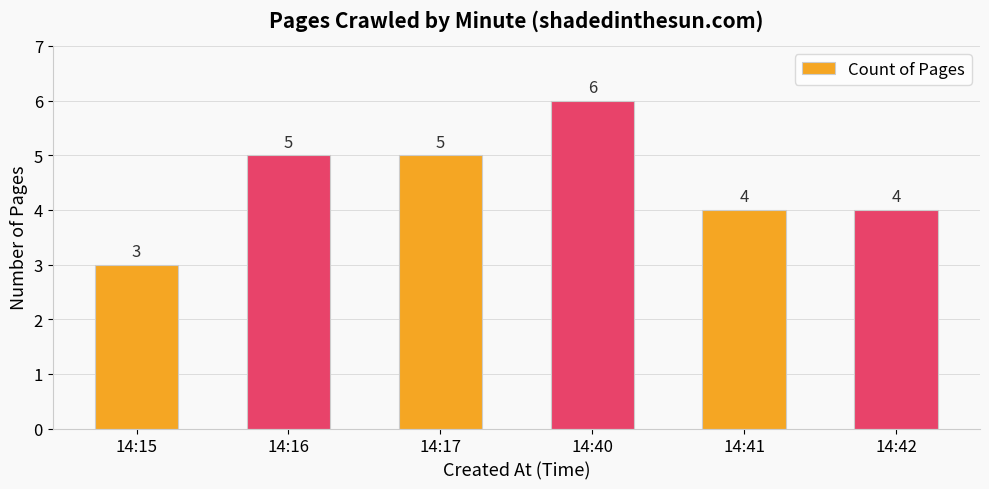

How many values are below 5?

3